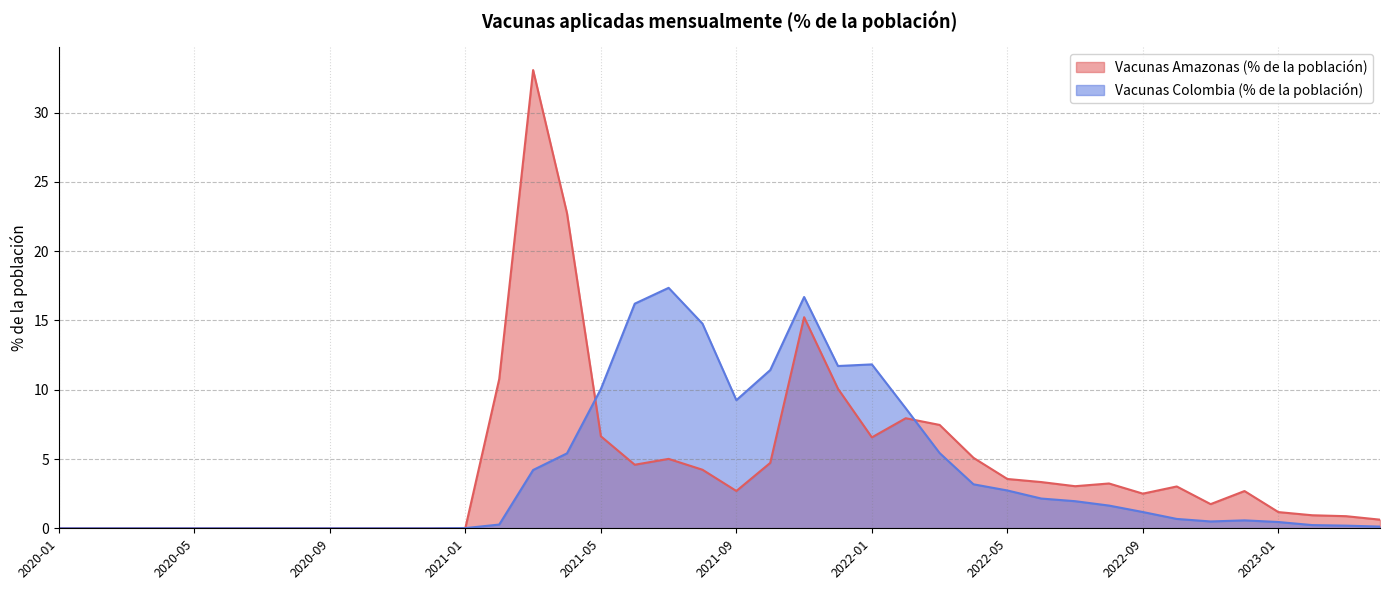

How many interior local valleys does the Vacunas Colombia (% de la población) series have?

3